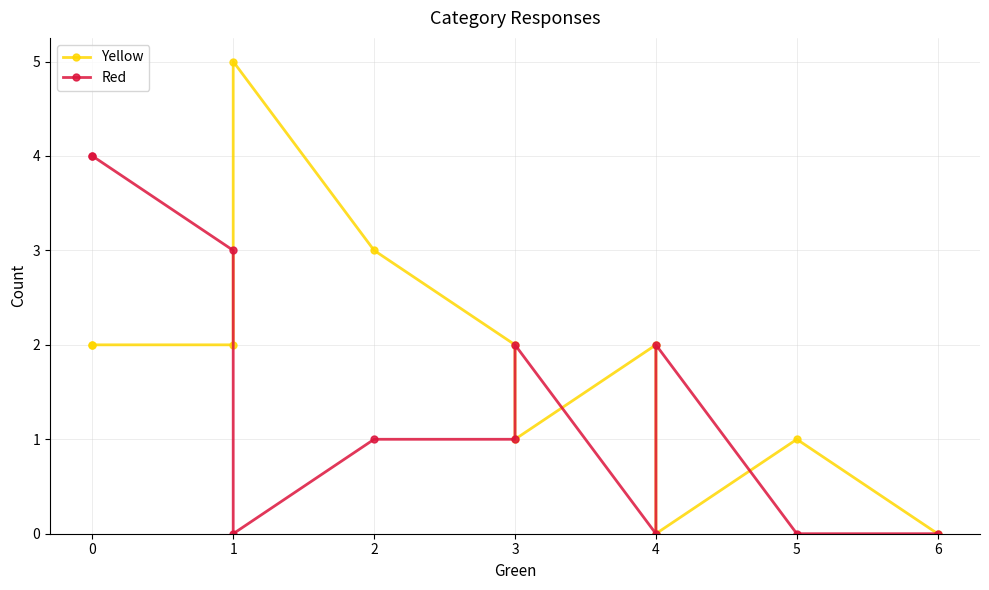

How many values in the Yellow series exceed 2?

2